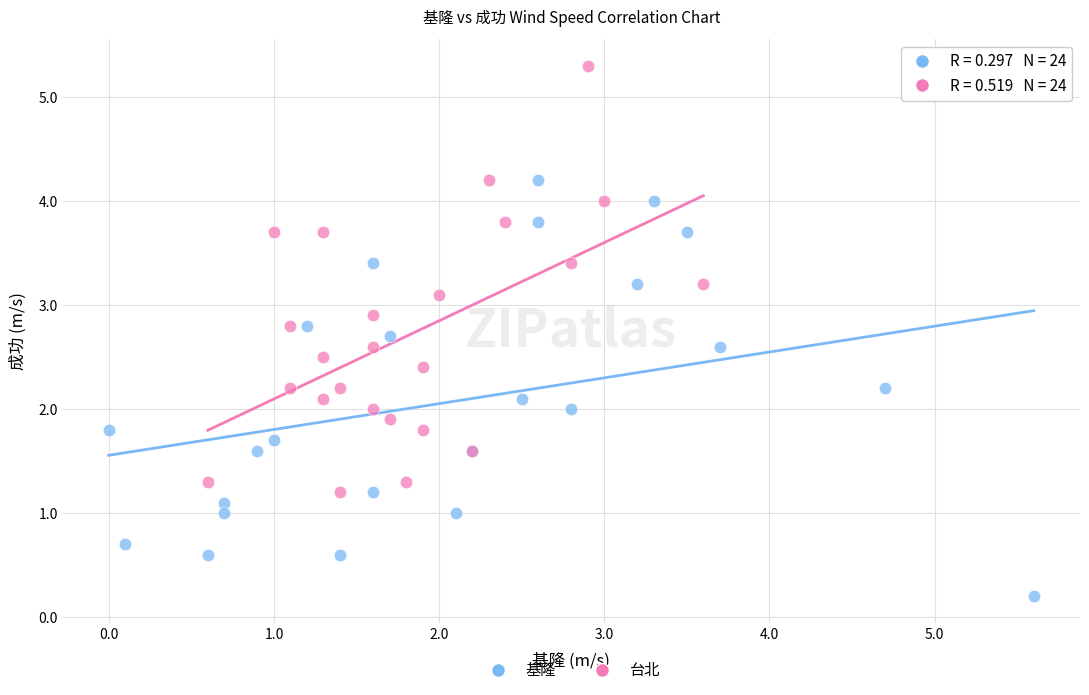

Which series reaches the minimum Y coordinate?

基隆